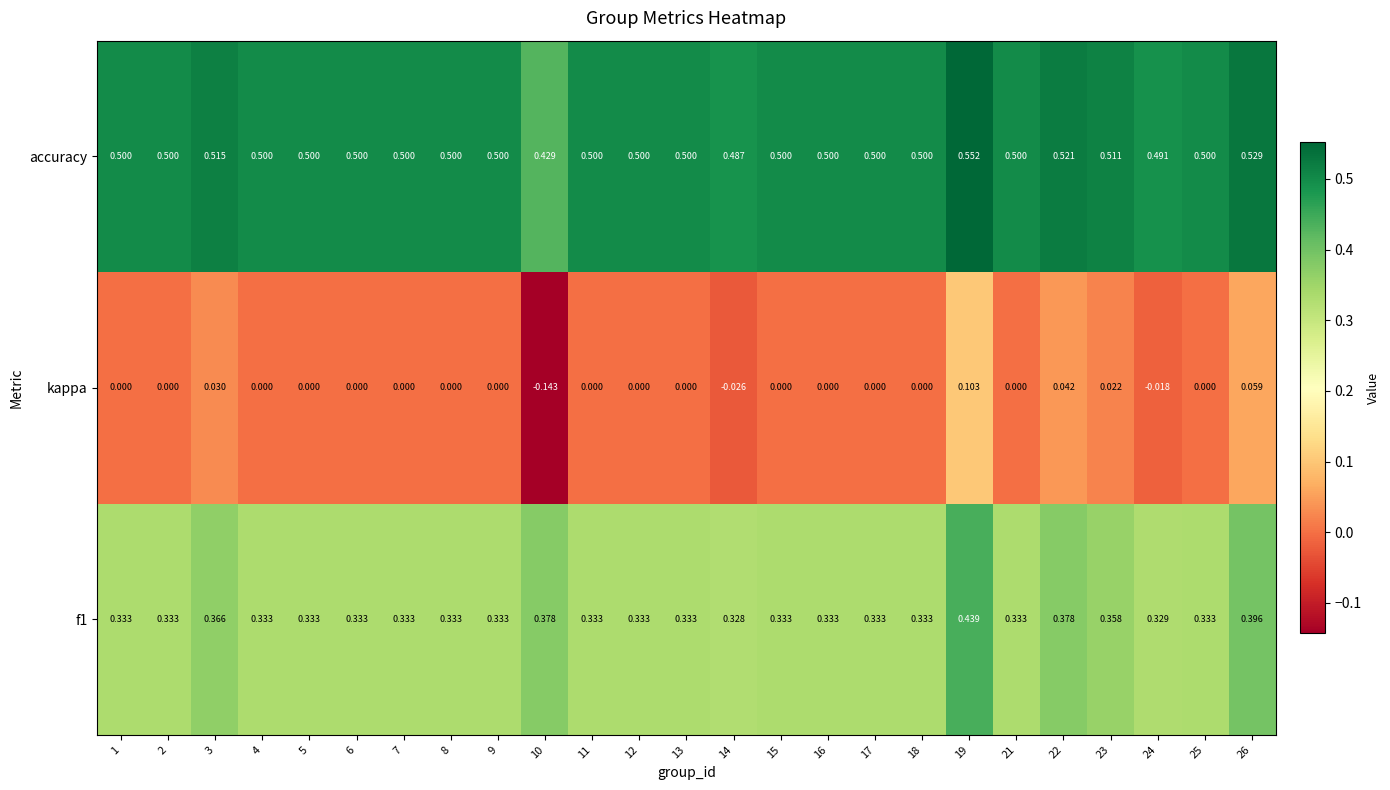

Is the value of f1 at 3 greater than the value of accuracy at 6?

No